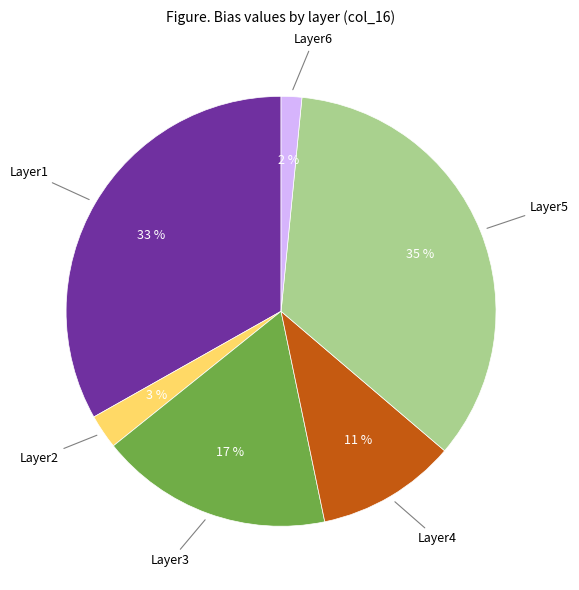

Is the sum of Layer2 and Layer3 greater than half?

No